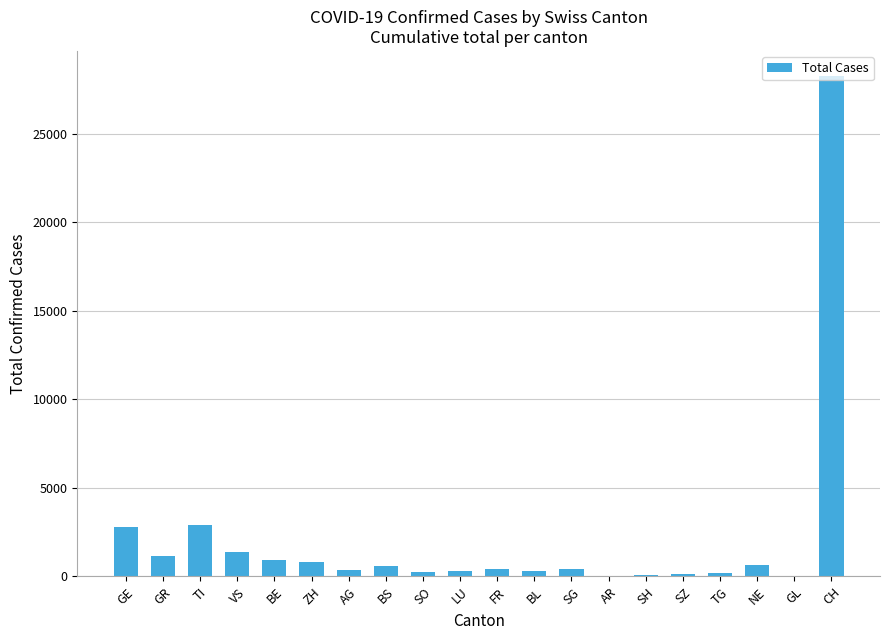

Is it true that the value at BE is 921?

True